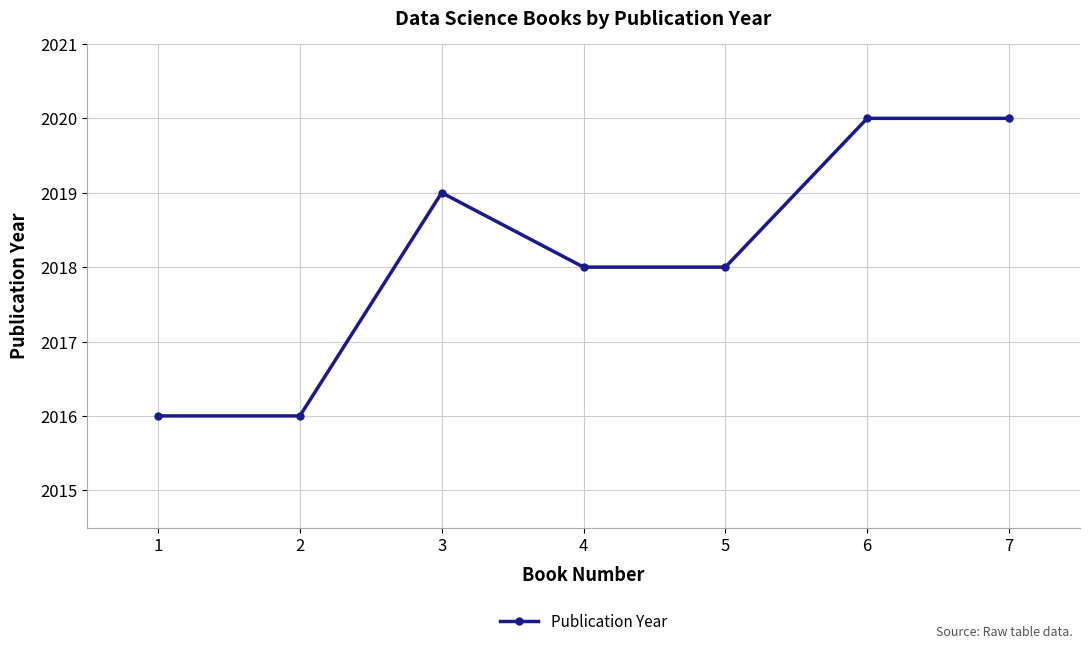

What is the smallest value displayed?

2016